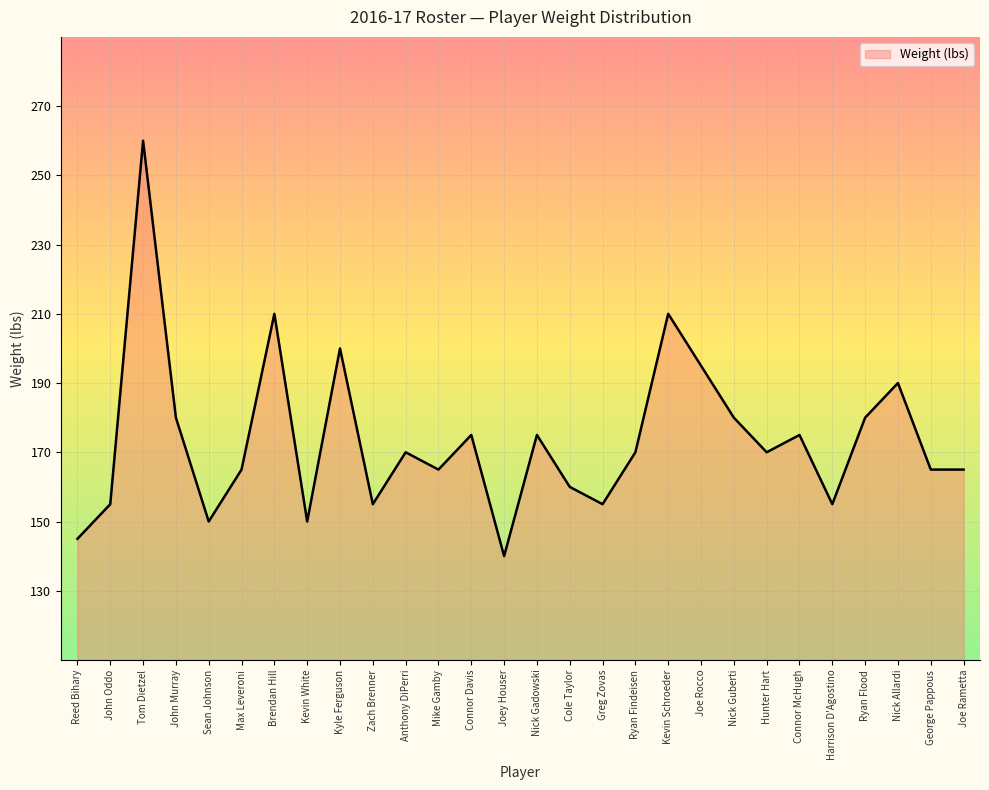

True or false: the data shows 73 at Nick Allardi.

False